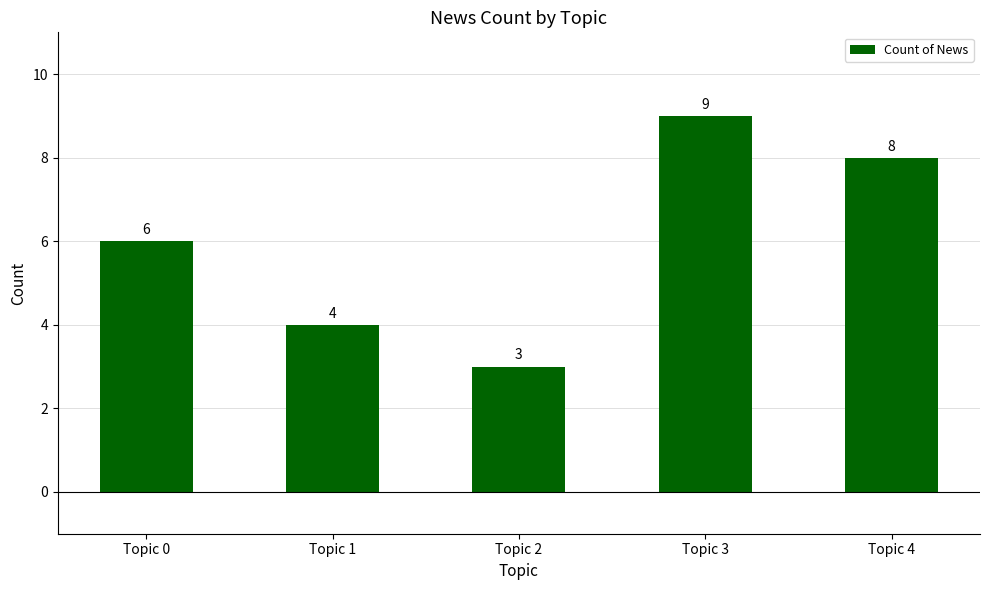

What value does the data have at Topic 3?

9